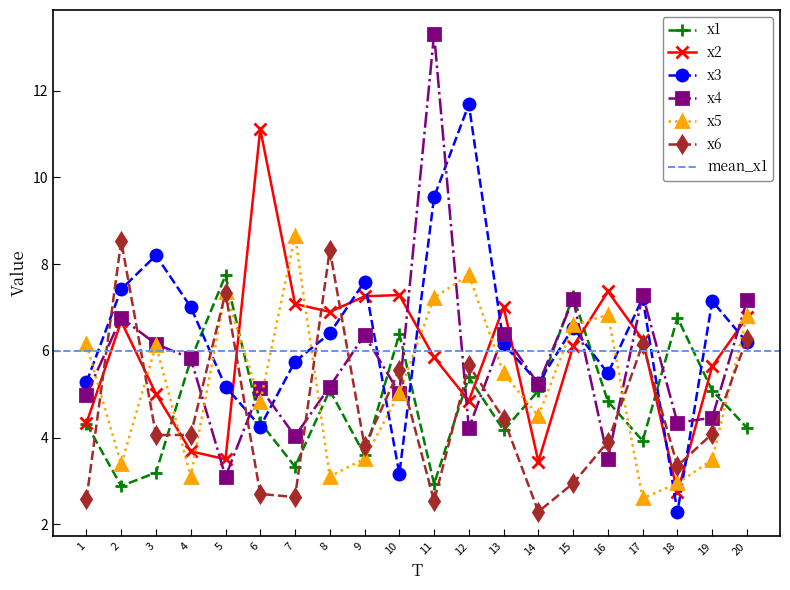

True or false: x6 has more than 0 points higher than both neighbors.

True